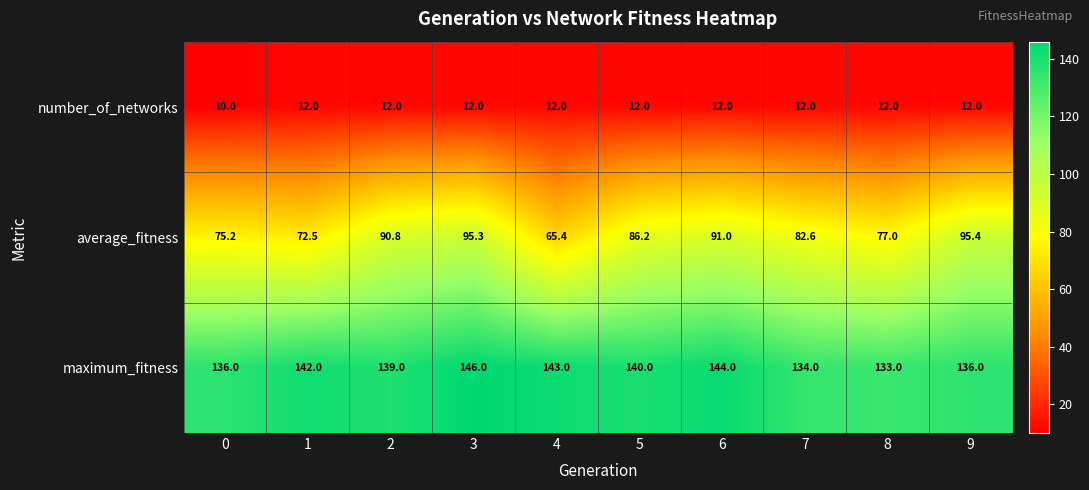

What value does the number_of_networks series have at 6?

12.0